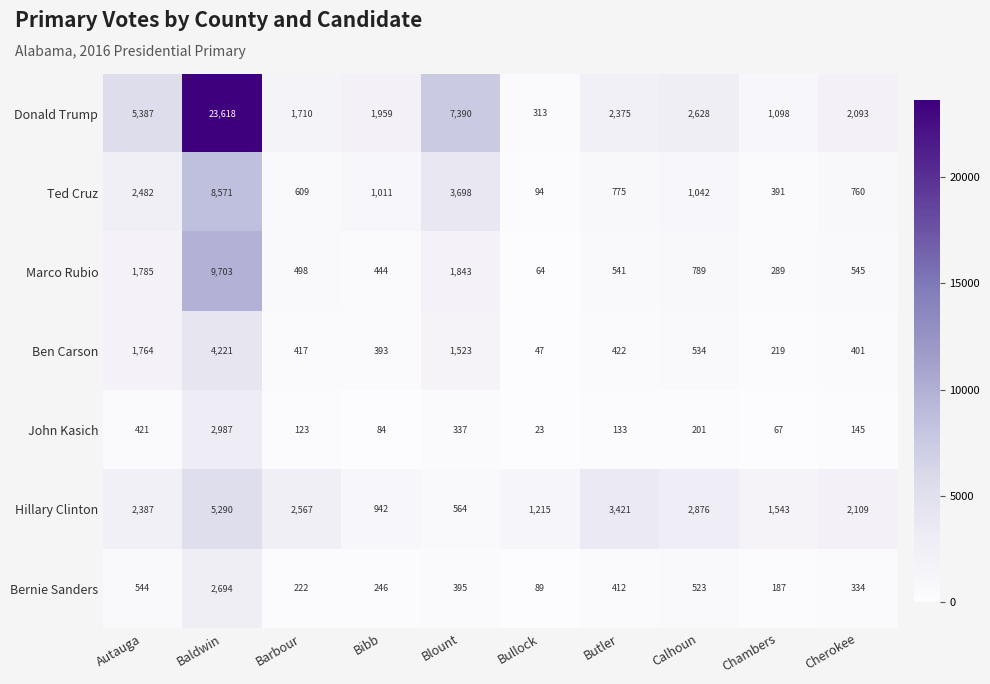

At which label is Ted Cruz closest to 4332?

Blount